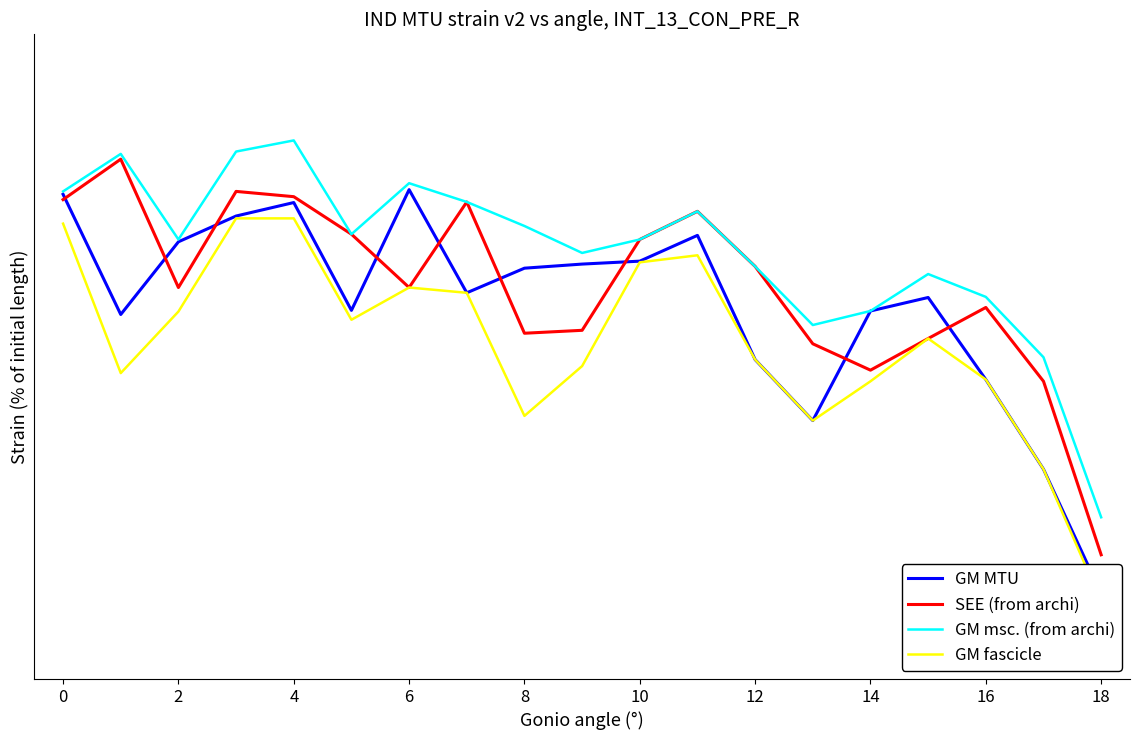

Where is SEE (from archi) nearest to the value 8?

18